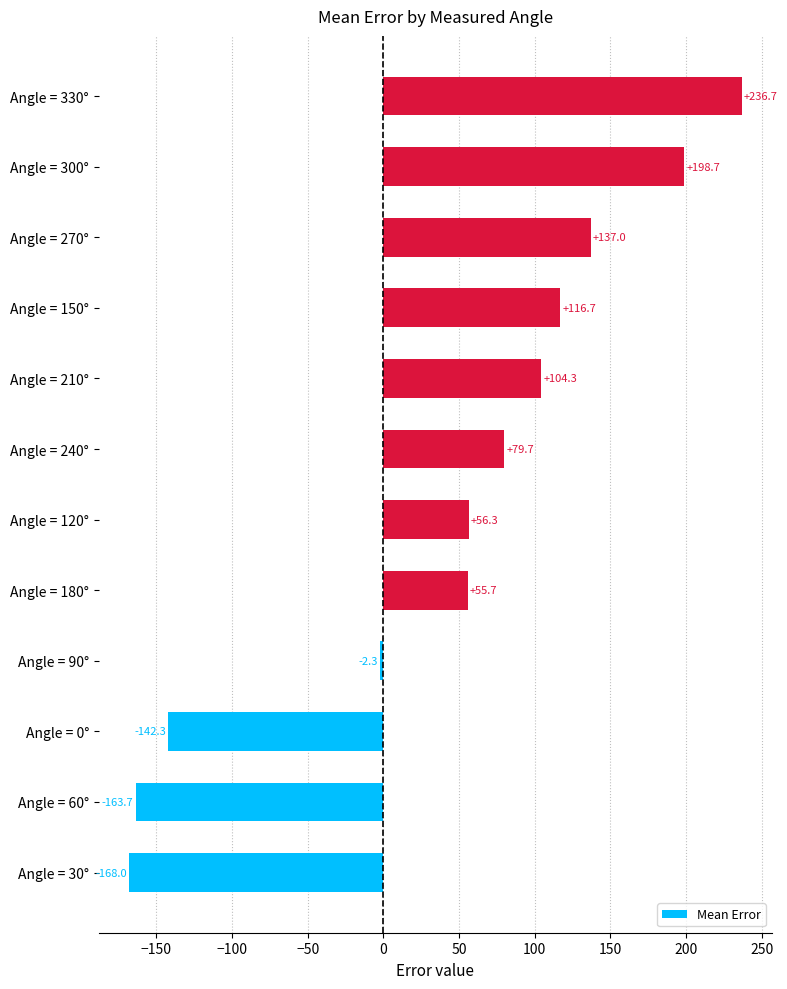

Read the value at Angle = 0°.

-142.3